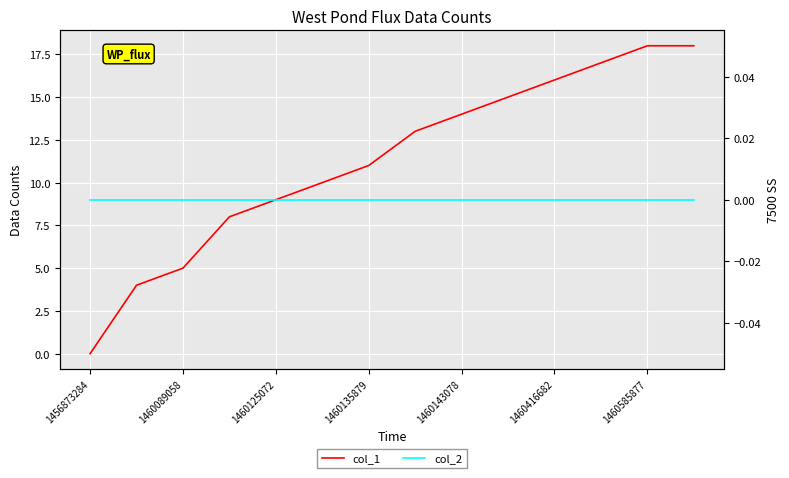

True or false: col_1 has a value of 2 at 1460089058.

False